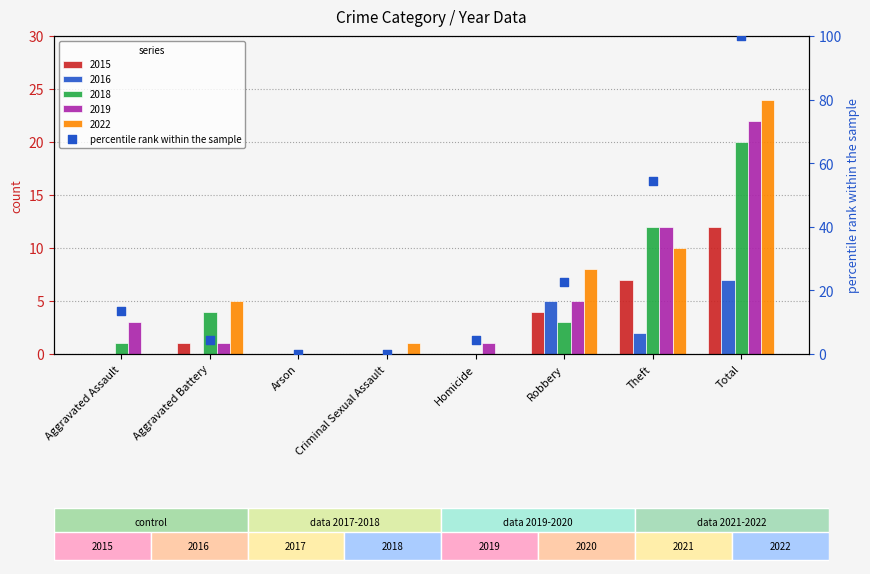

What is the ratio of the value at Homicide to the value at Robbery?

0.2